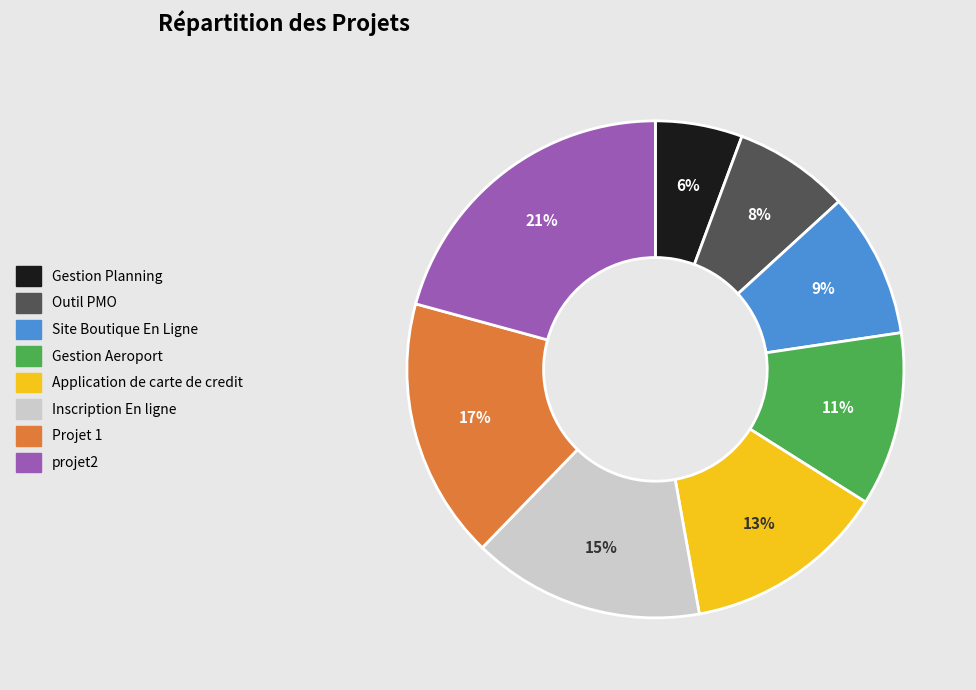

True or false: Outil PMO accounts for 1% of the total.

False